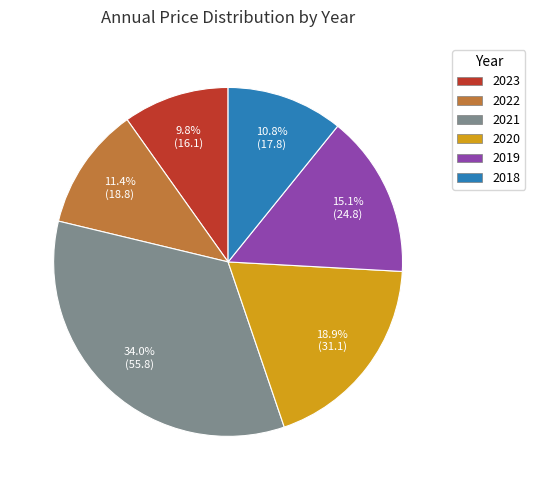

What is the total percentage of 2023 and 2020?

28.7%